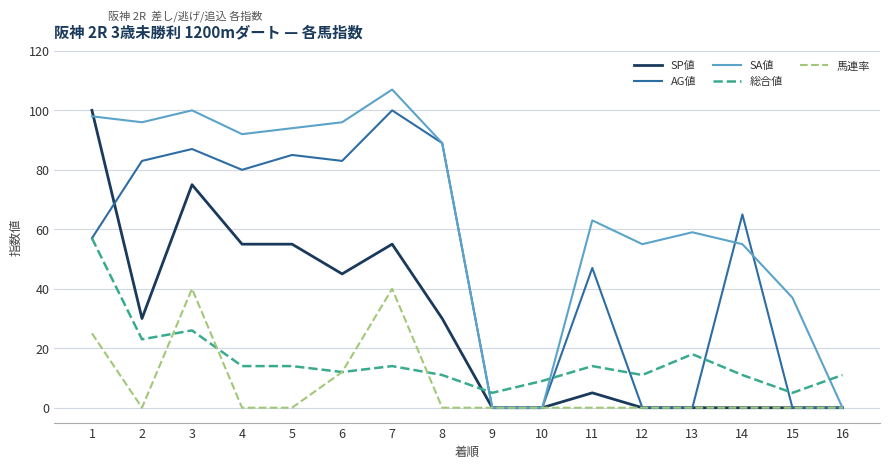

How many times do 総合値 and SA値 cross each other?

3